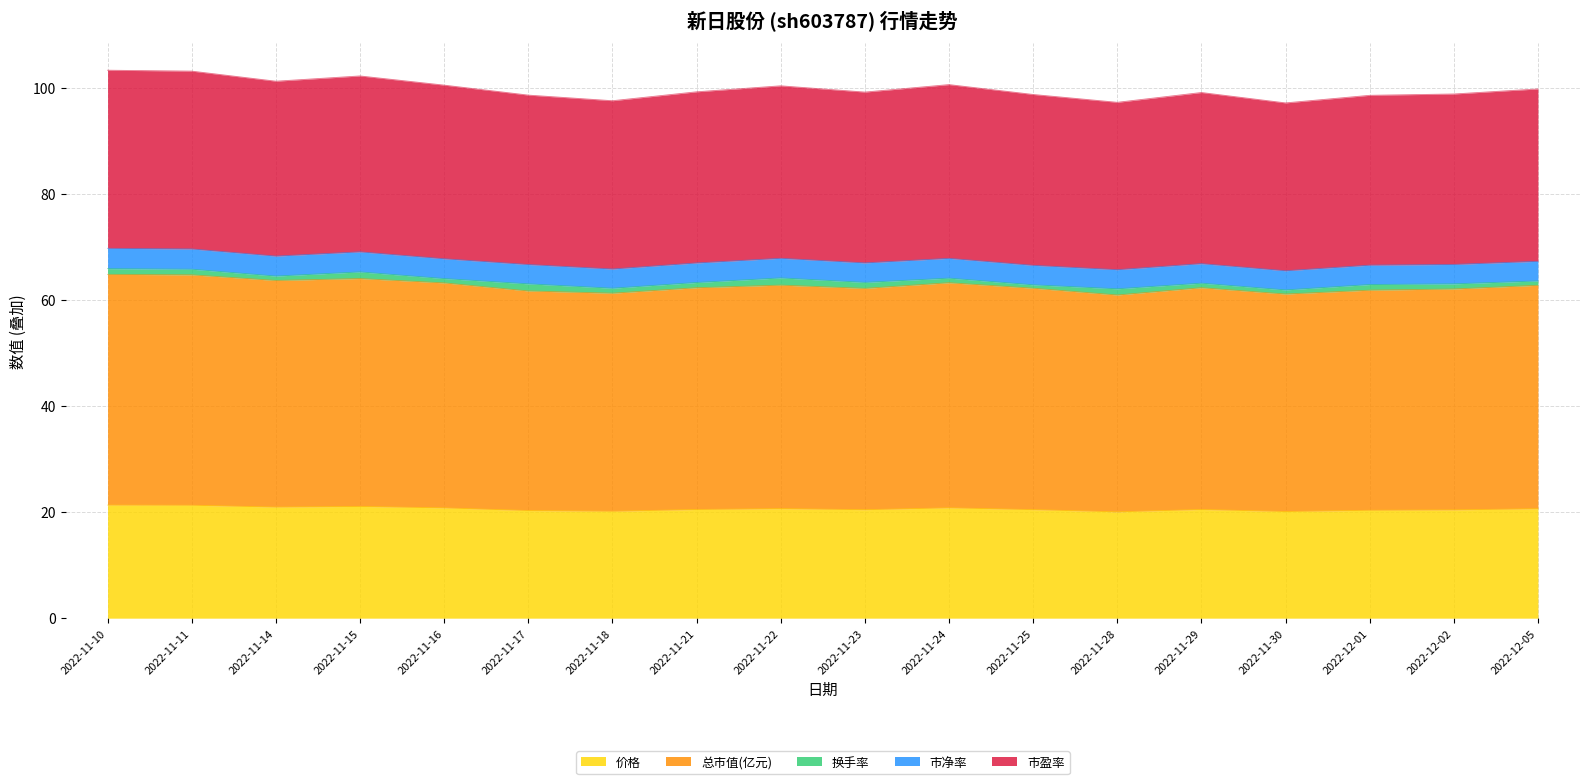

What position from the right is 2022-12-01?

3